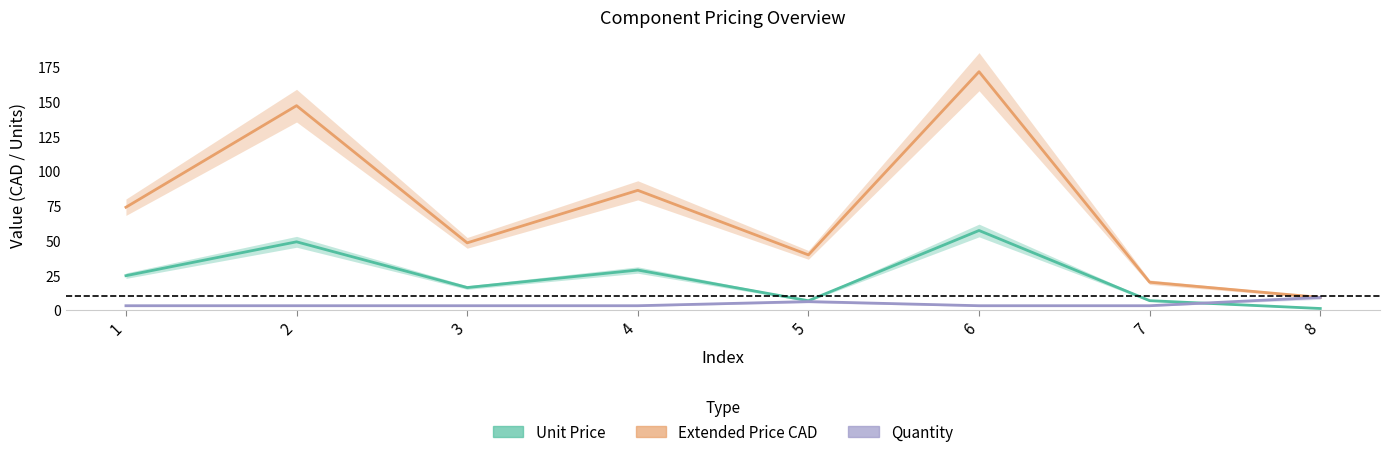

Reading left to right, list all the values displayed in this chart.

Unit Price: 24.7	49.1	16.1	28.7	6.6	57.2	6.7	1.0
Extended Price CAD: 74.0	147.2	48.3	86.2	39.7	171.7	19.9	9.0
Quantity: 3.0	3.0	3.0	3.0	6.0	3.0	3.0	9.0